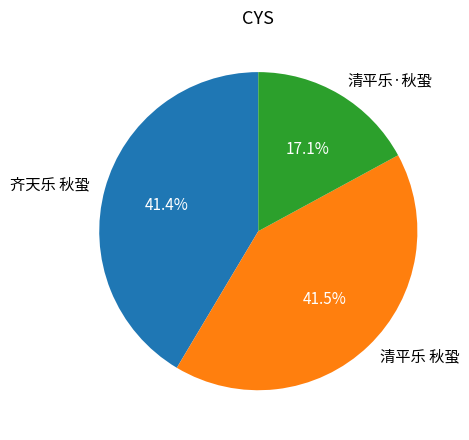

True or false: 清平乐 秋蛩 accounts for 48% of the total.

False